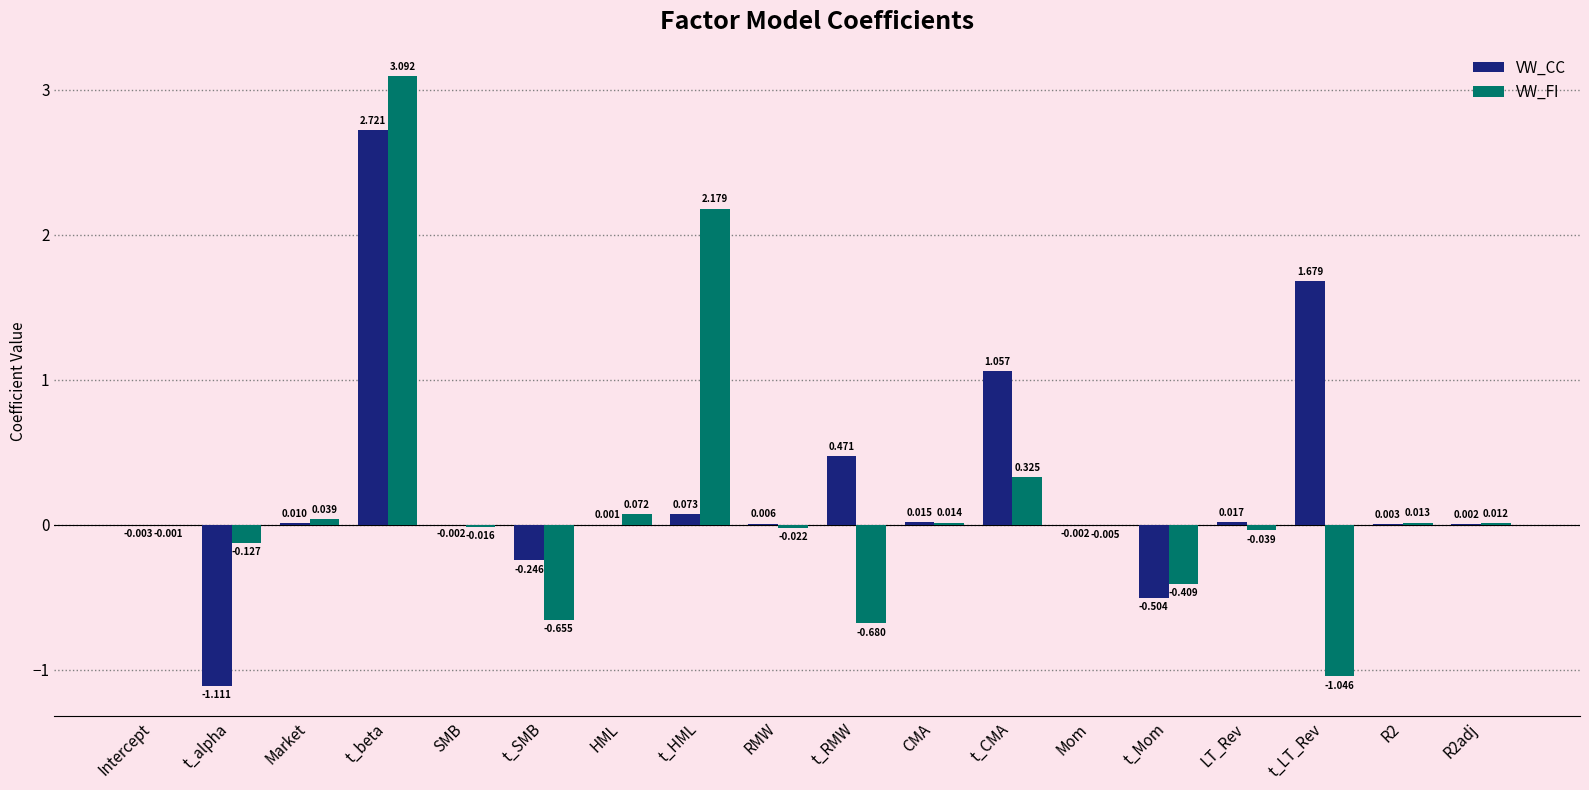

Between Market and R2, which series saw the biggest shift?

VW_FI